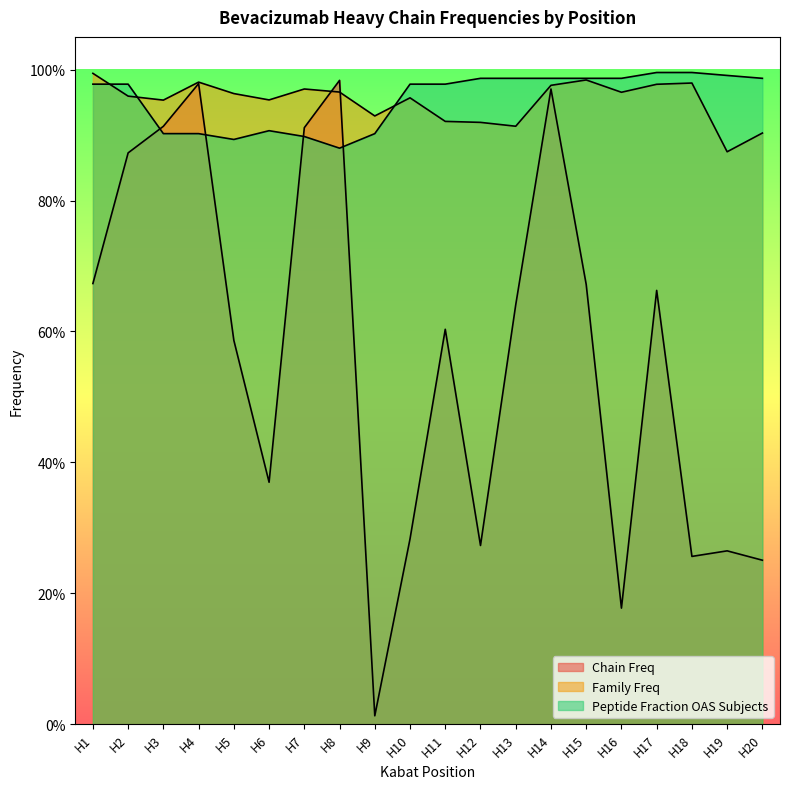

True or false: Family Freq has a value of 0.5 at H16.

False